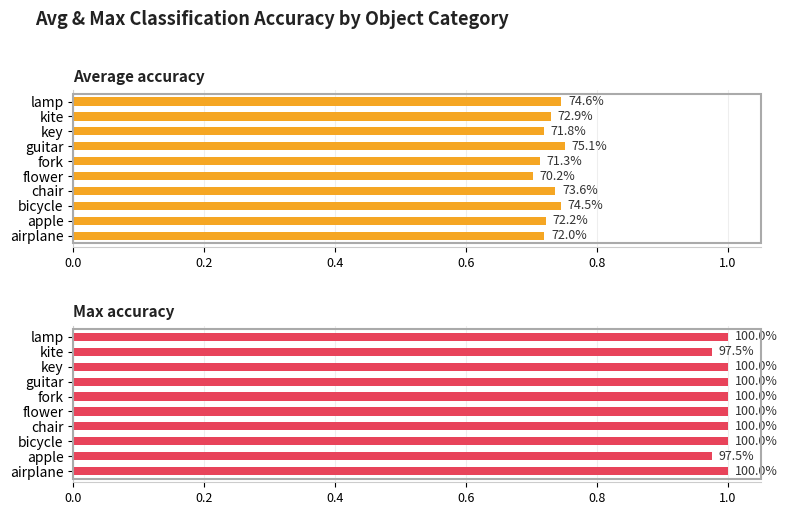

At how many categories does at least one series exceed 0?

10